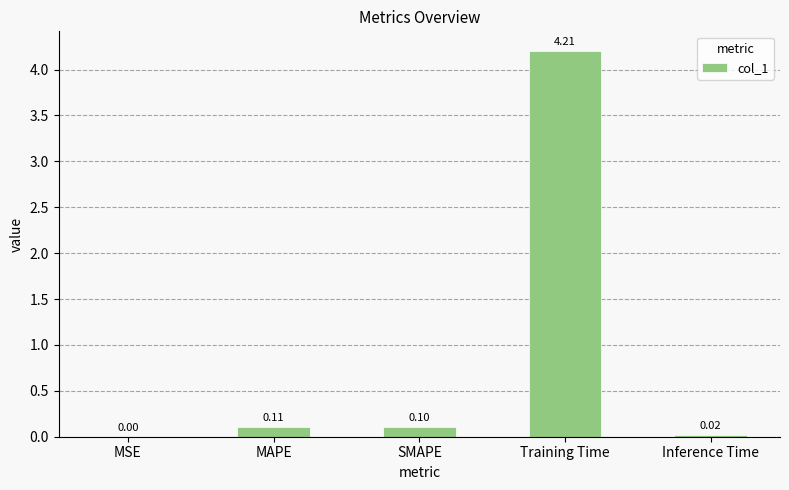

What is the sum of all values?

4.4